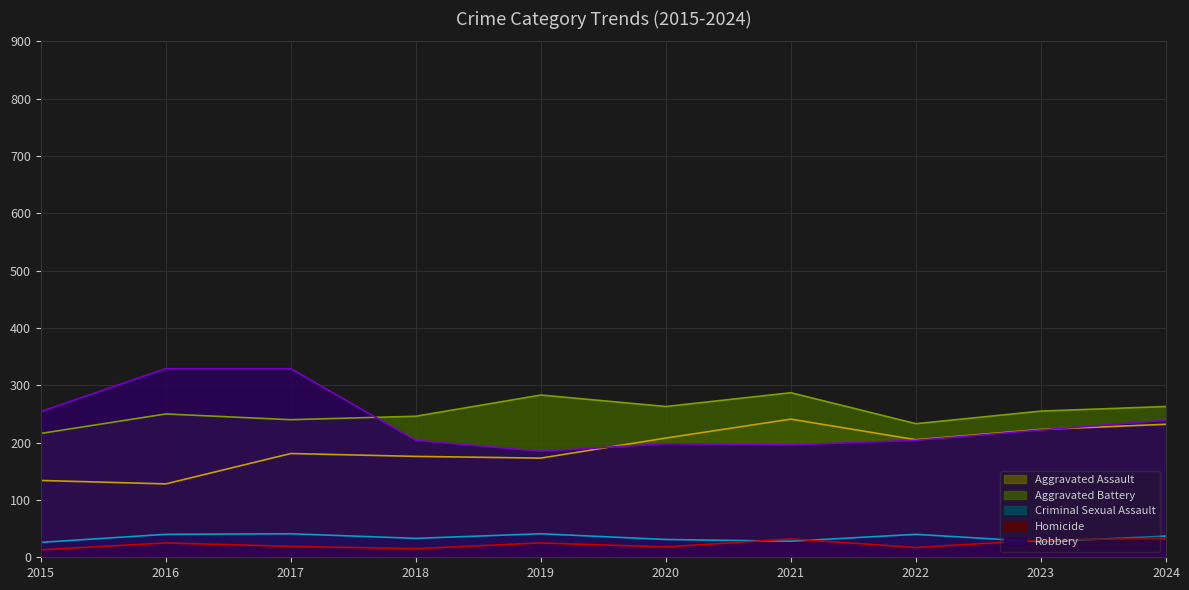

Reading left to right, what are all the values shown in this chart?

Aggravated Assault: 2015=134	2016=128	2017=181	2018=176	2019=173	2020=208	2021=241	2022=205	2023=223	2024=232
Aggravated Battery: 2015=216	2016=250	2017=240	2018=246	2019=283	2020=263	2021=287	2022=233	2023=255	2024=263
Criminal Sexual Assault: 2015=26	2016=40	2017=41	2018=33	2019=41	2020=31	2021=28	2022=40	2023=27	2024=37
Homicide: 2015=13	2016=25	2017=19	2018=15	2019=25	2020=18	2021=32	2022=17	2023=30	2024=33
Robbery: 2015=254	2016=329	2017=329	2018=204	2019=185	2020=198	2021=196	2022=204	2023=222	2024=239